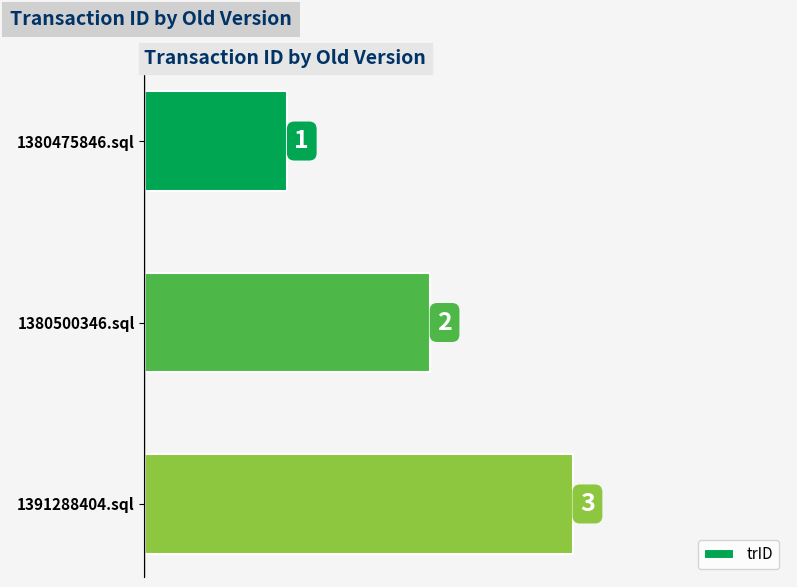

How many values are between 1 and 3?

3